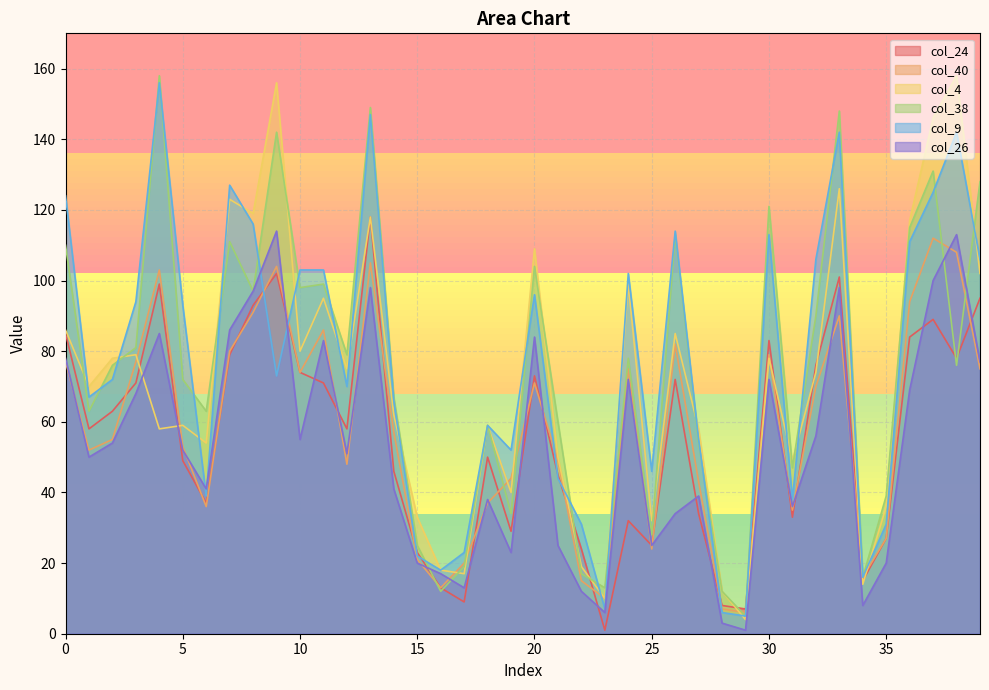

What is the average value of the col_26 series?

53